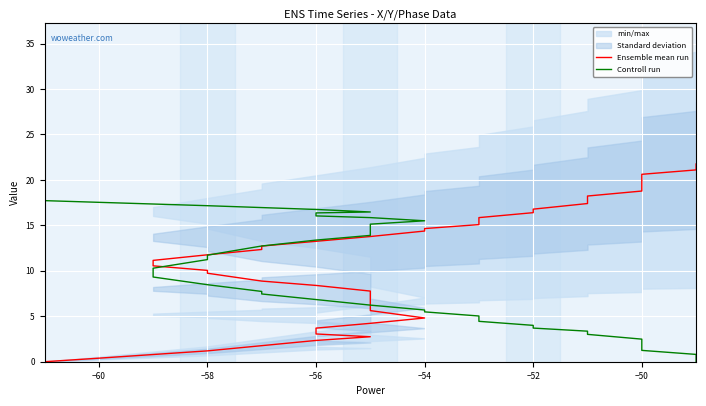

Rank the series by their maximum value, from lowest to highest.

Controll run, Ensemble mean run